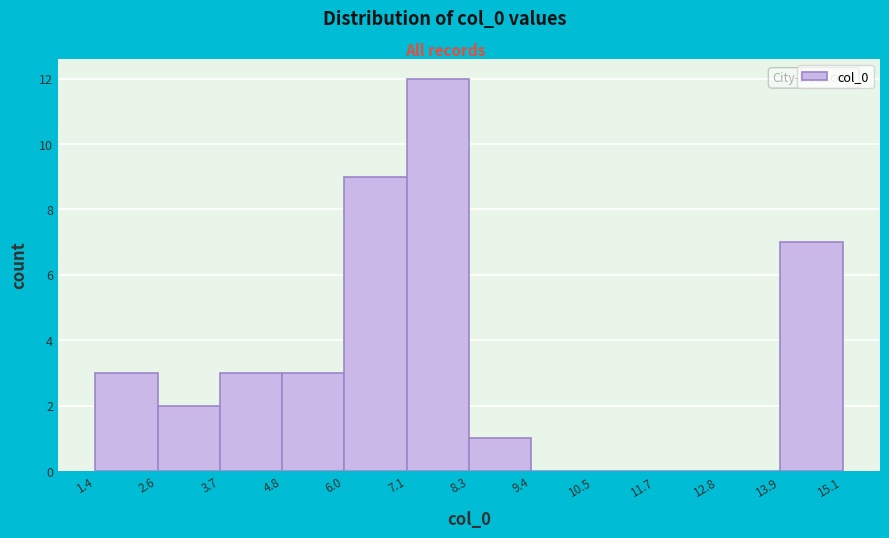

Which range on the x-axis has the tallest bar?

7.1 to 8.3